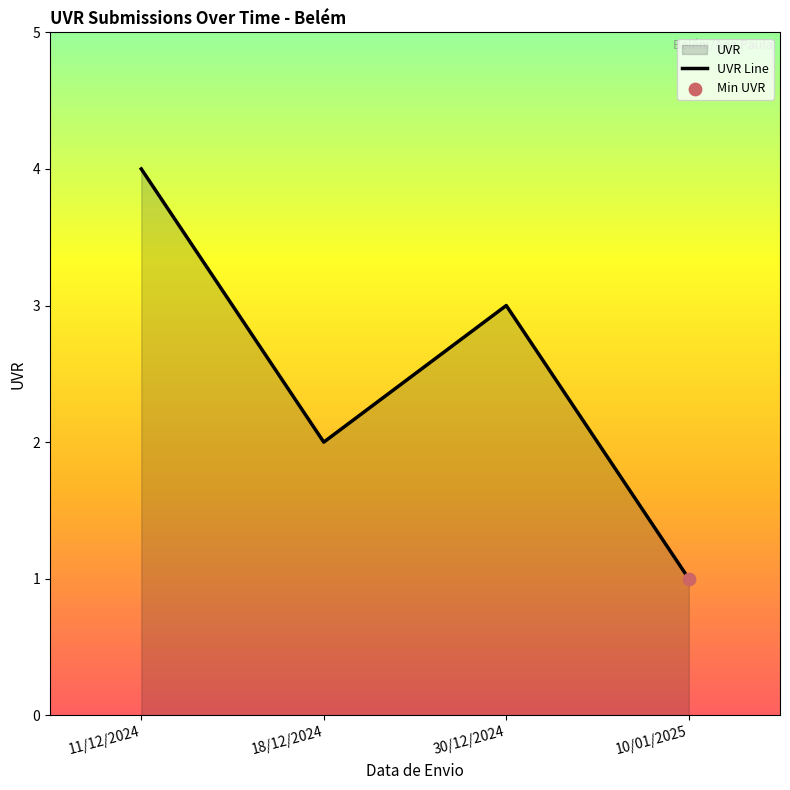

Between 11/12/2024 and 18/12/2024, which is larger?

11/12/2024